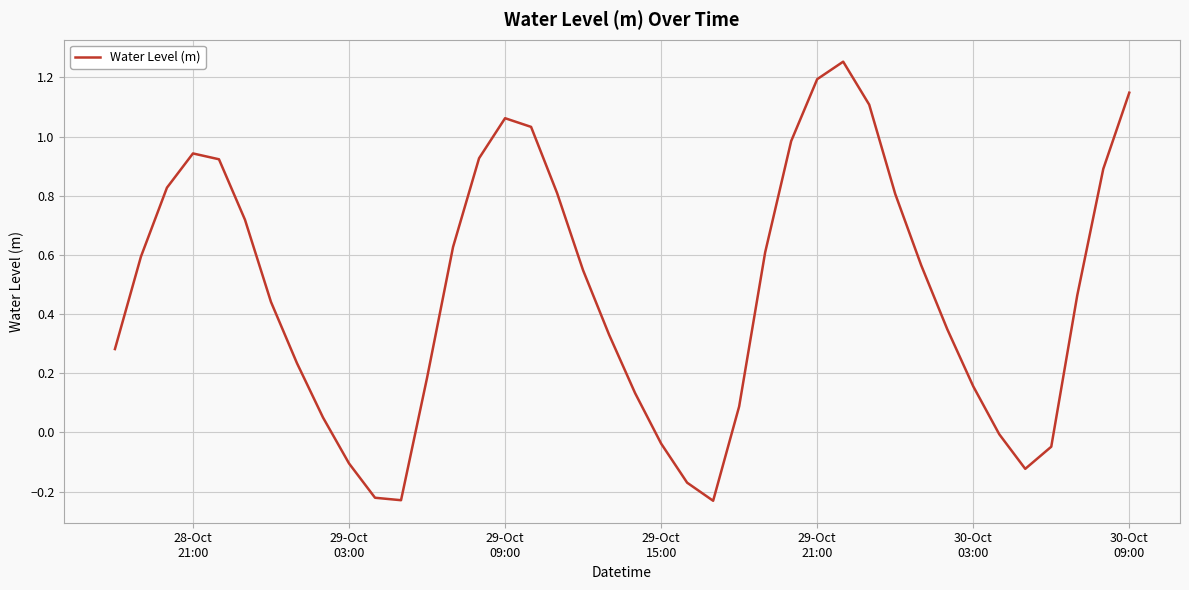

What is the difference between the maximum and minimum values?

1.5